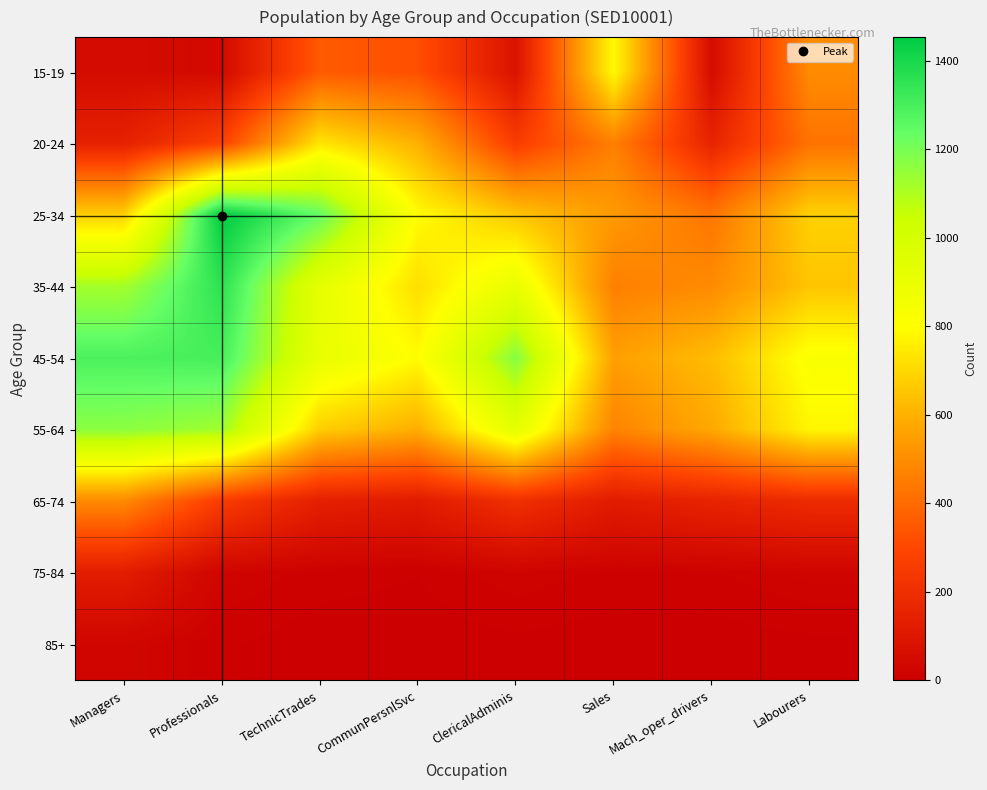

What is the spread (max minus min) of values at TechnicTrades?

1239